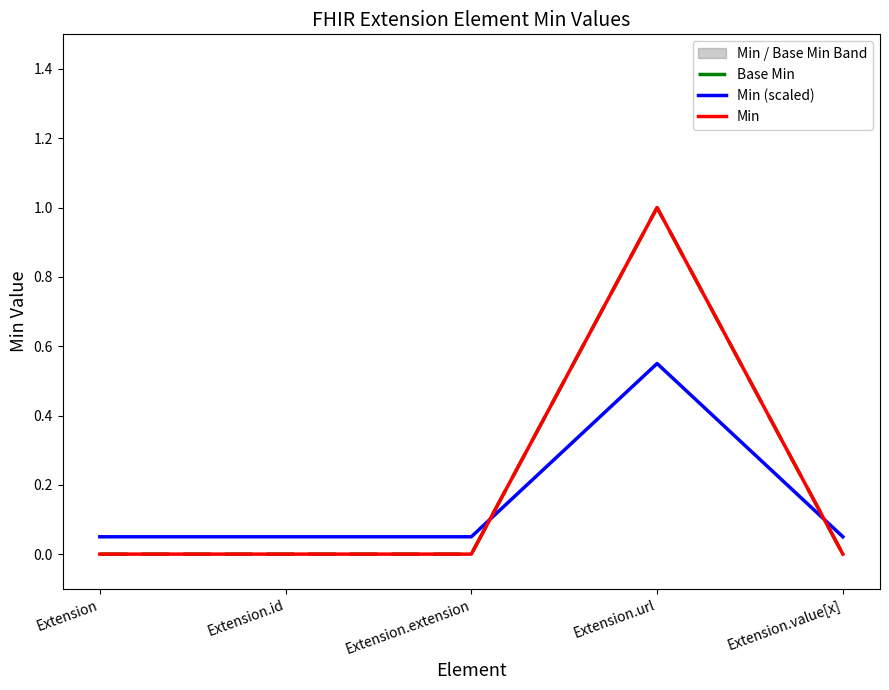

The Base Min series shows 0.2 at Extension.url. True or false?

False